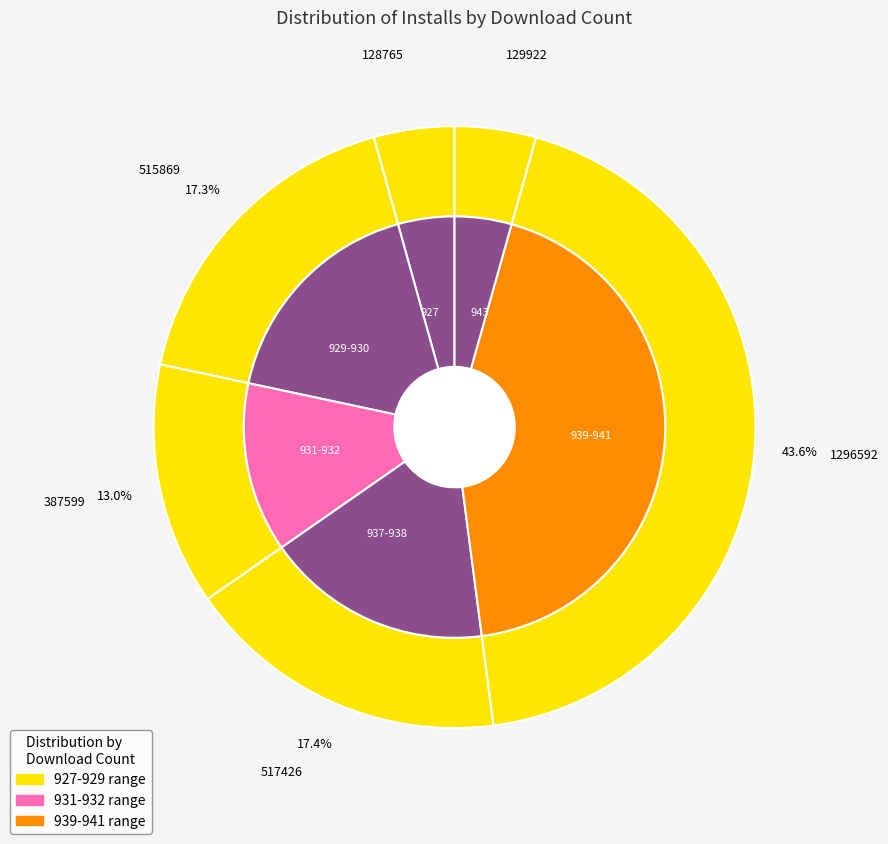

What is the ratio of the value at 929 to the value at 937?

1.0